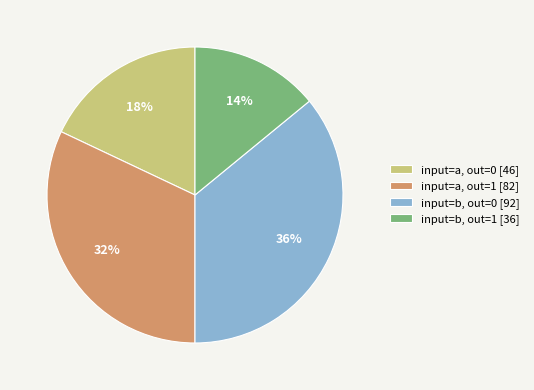

Do input=a, out=1 [82] and input=b, out=0 [92] together represent more than half of the pie?

Yes